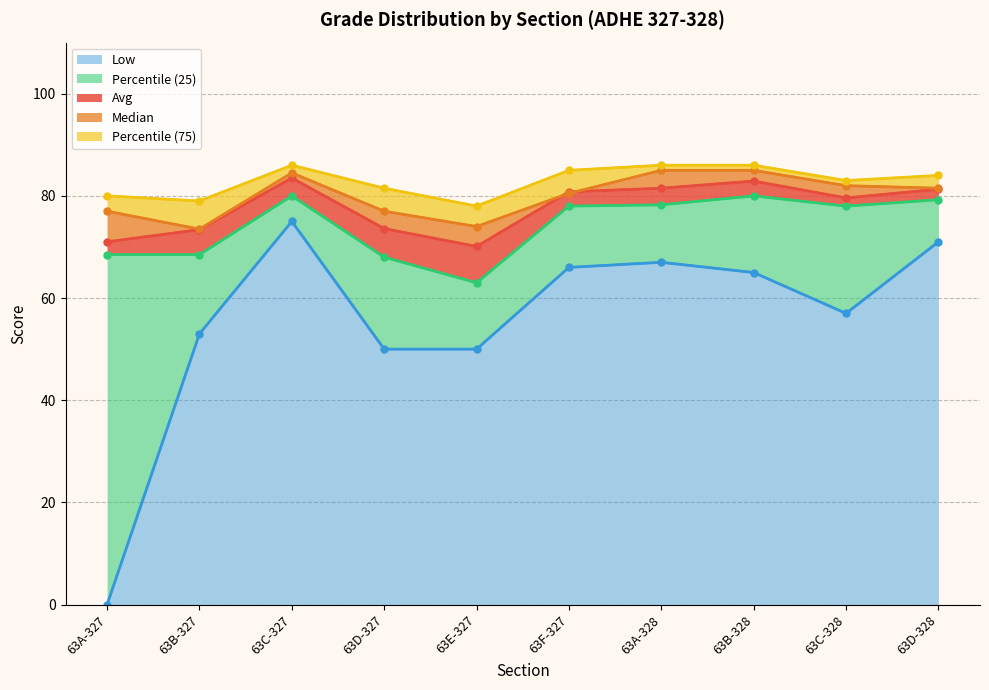

At which label does Median reach its peak?

63A-328